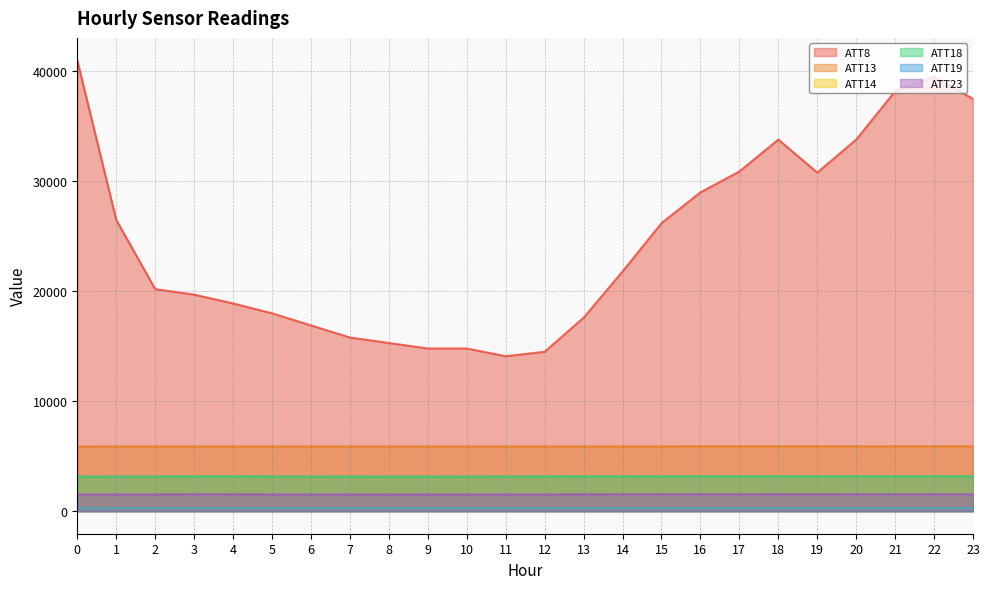

List the series in order of their peak value, lowest first.

ATT14, ATT19, ATT23, ATT18, ATT13, ATT8